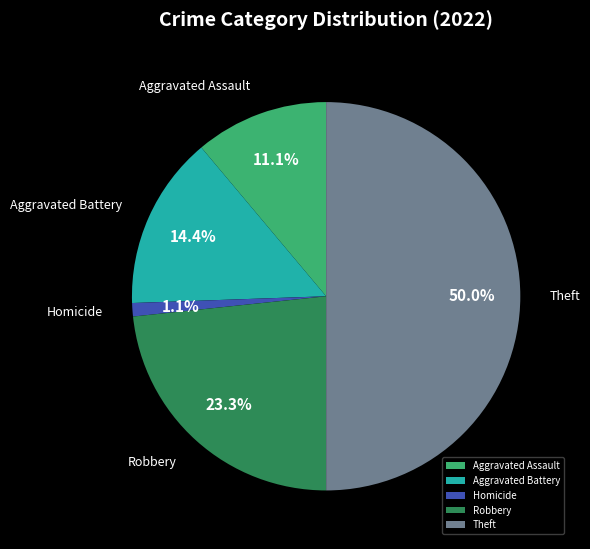

To the nearest percent, what percentage of the pie is Homicide?

1%